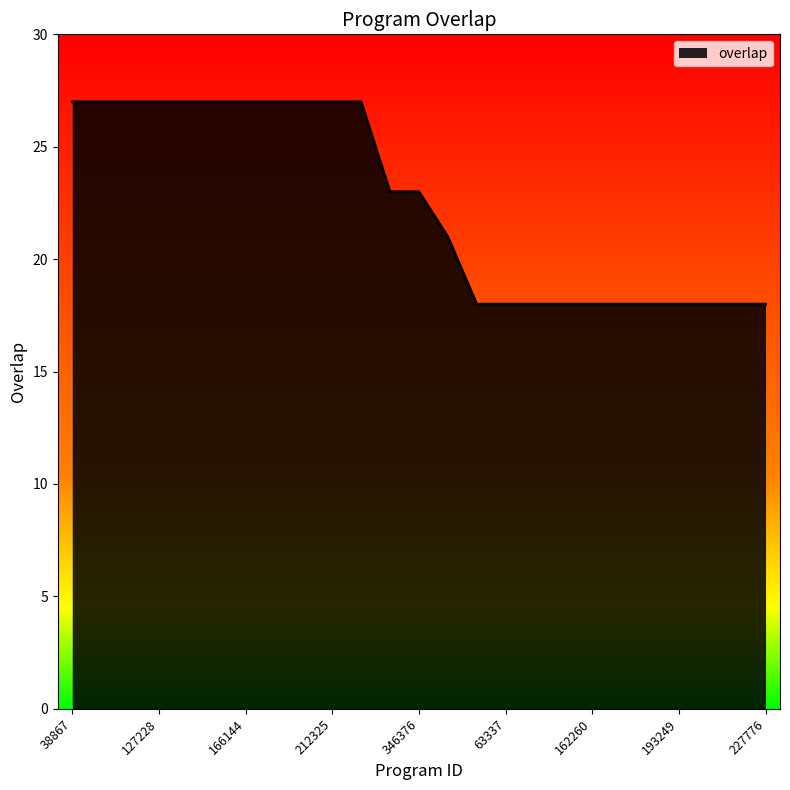

Does the chart display data point markers on the line(s)?

No